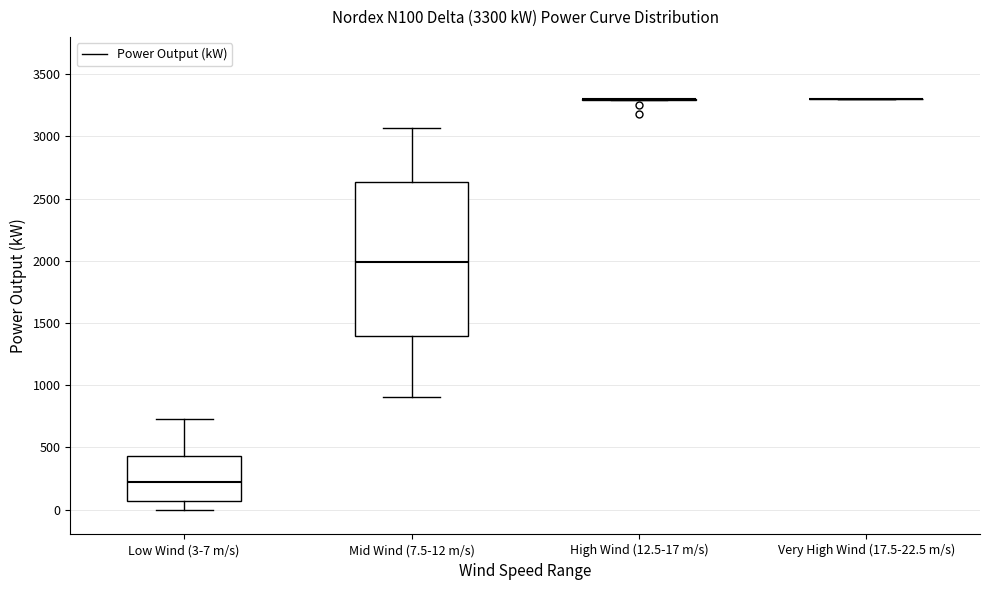

Comparing the boxes themselves (not the whiskers), which one is the tallest?

Mid Wind (7.5-12 m/s)